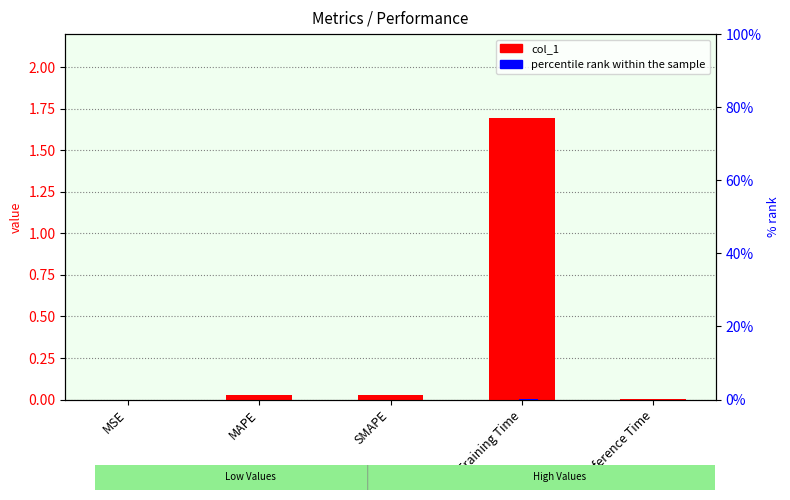

What position from the right is MAPE?

4